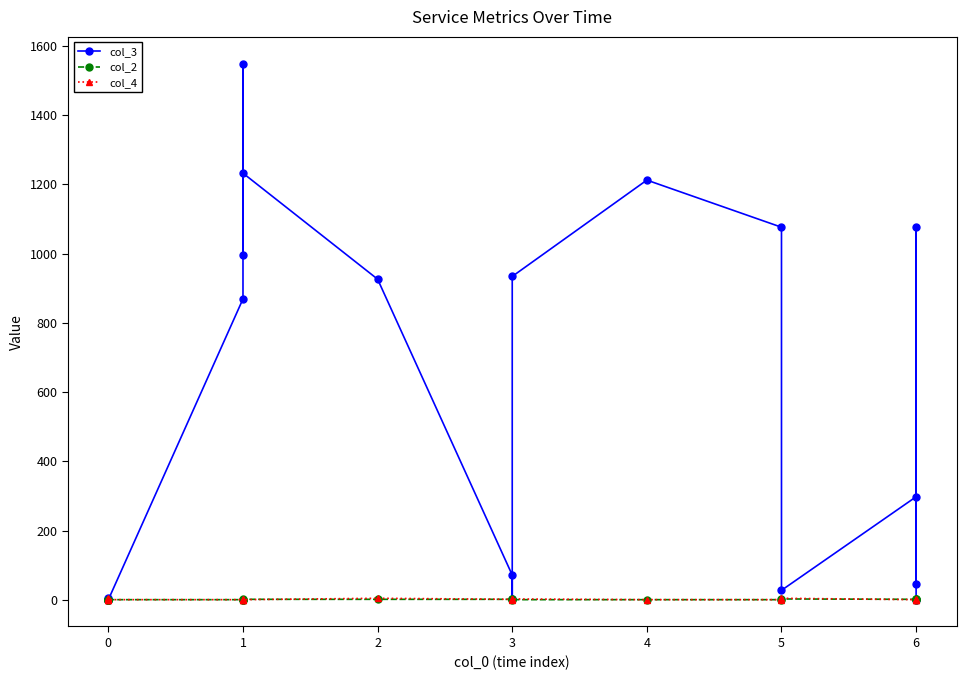

How many interior local peaks does the col_4 series have?

5